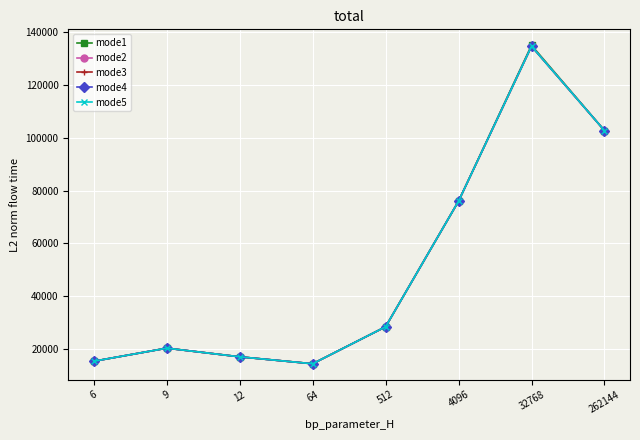

What is the sum of all mode3 values?

408749.5